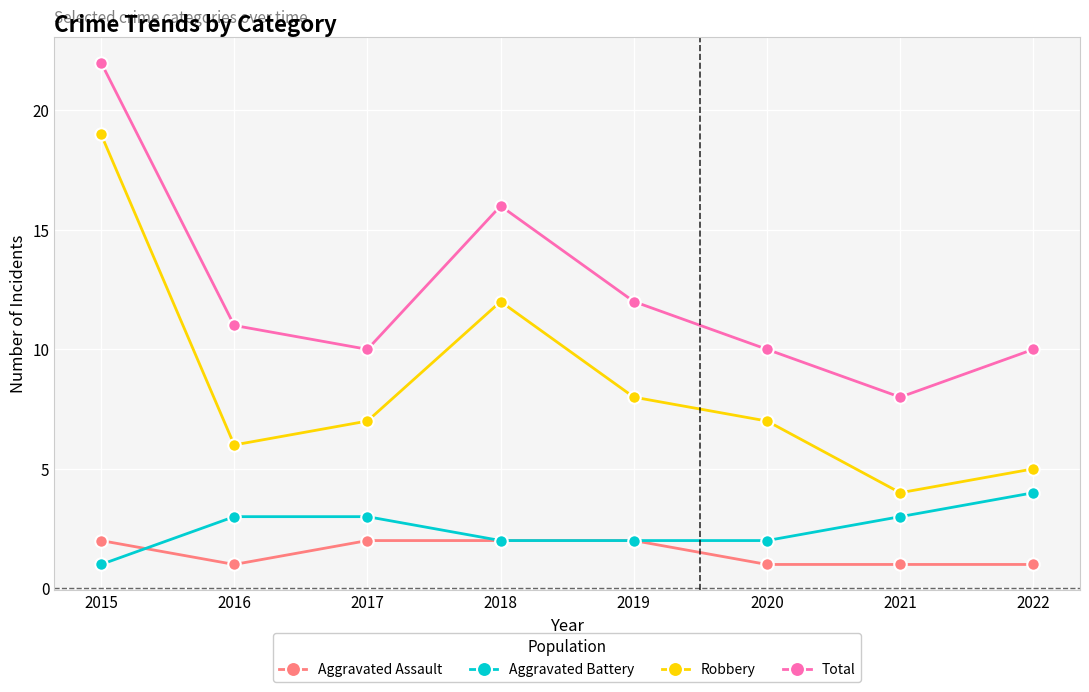

Reading left to right, list all the values displayed in this chart.

Aggravated Assault: 2015=2	2016=1	2017=2	2018=2	2019=2	2020=1	2021=1	2022=1
Aggravated Battery: 2015=1	2016=3	2017=3	2018=2	2019=2	2020=2	2021=3	2022=4
Robbery: 2015=19	2016=6	2017=7	2018=12	2019=8	2020=7	2021=4	2022=5
Total: 2015=22	2016=11	2017=10	2018=16	2019=12	2020=10	2021=8	2022=10